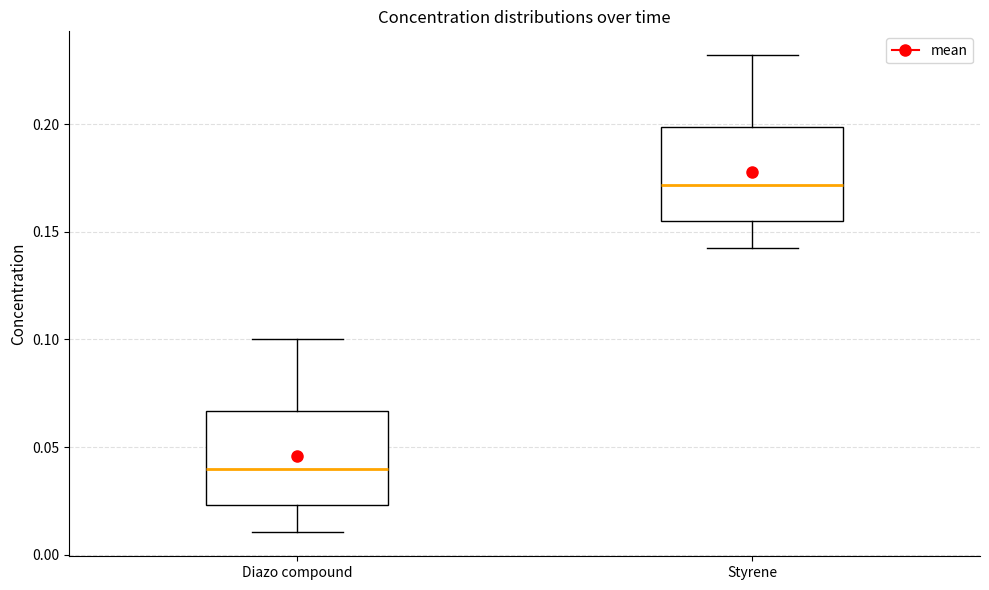

Where is the upper edge of the box for Diazo compound on the y-axis? The values are not printed on the chart, so give them approximately, as read against the axis.

0.065